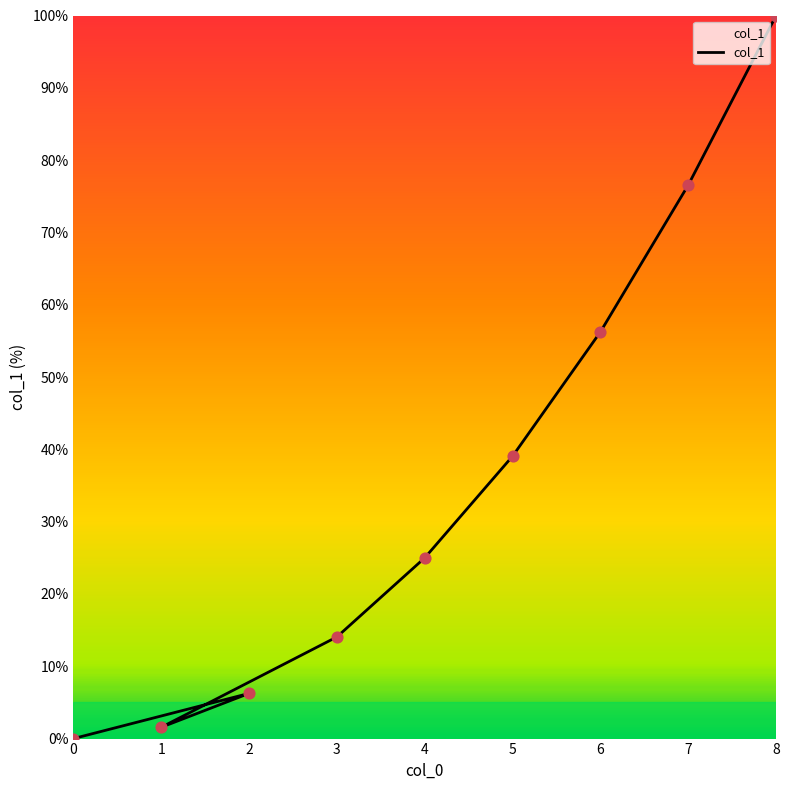

Which has a higher value, 5 or 7?

7